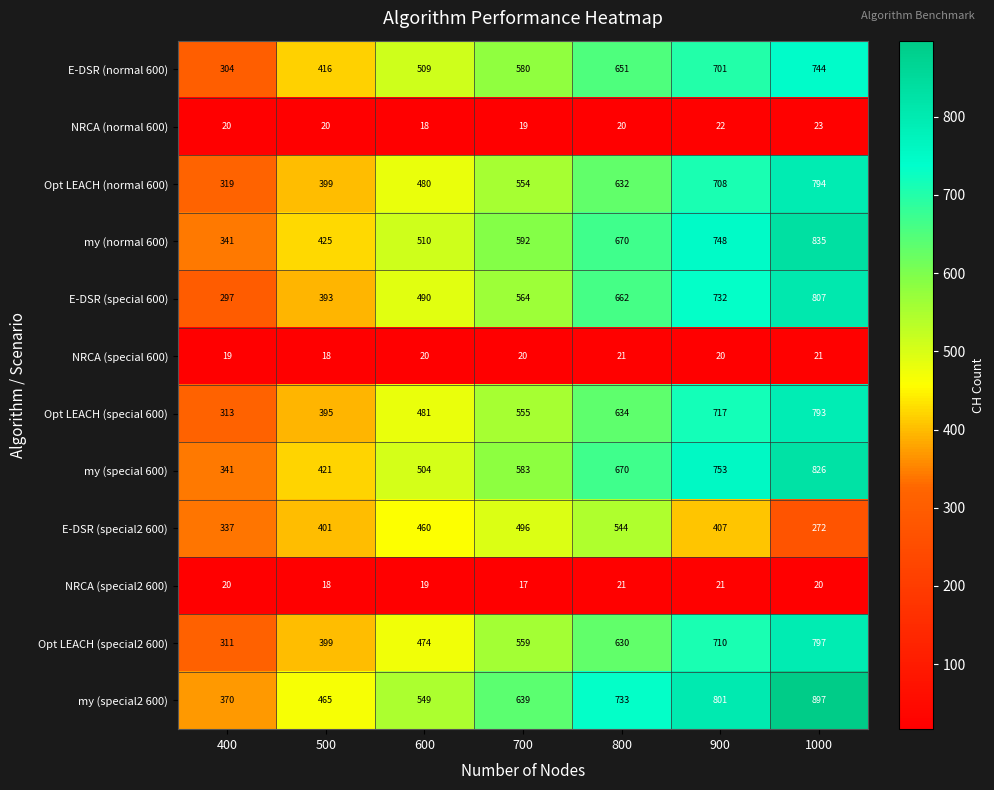

Rank the series at 600 from lowest to highest value.

NRCA (normal 600), NRCA (special2 600), NRCA (special 600), E-DSR (special2 600), Opt LEACH (special2 600), Opt LEACH (normal 600), Opt LEACH (special 600), E-DSR (special 600), my (special 600), E-DSR (normal 600), my (normal 600), my (special2 600)